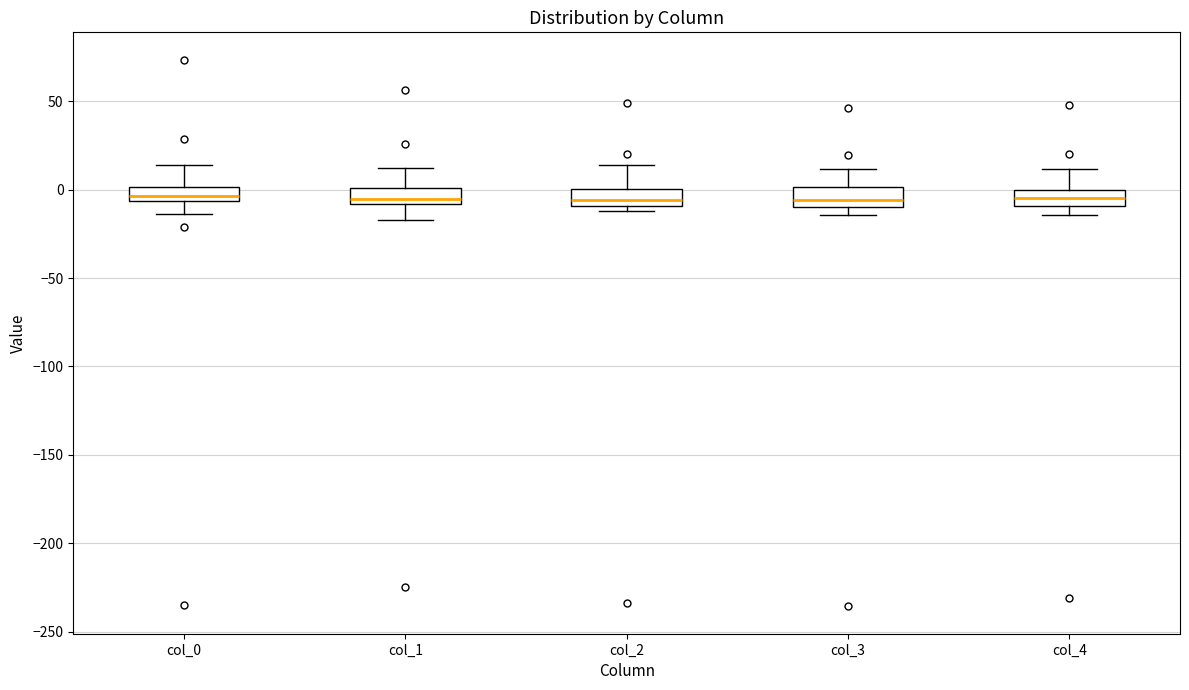

Reading left to right, transcribe this box plot: for each box, give where its median line is, the range the box spans, and where its two whiskers end, as read against the y-axis. The values are not printed on the chart, so give them approximately, as read against the axis.

col_0: median -5 (inside the box), box -5 to 0, whiskers -15 to 15
col_1: median -5, box -10 to 0, whiskers -15 to 15
col_2: median -5, box -10 to 0, whiskers -10 (just below the box's lower edge) to 15
col_3: median -5, box -10 to 0, whiskers -15 to 10
col_4: median -5, box -10 to 0, whiskers -15 to 10